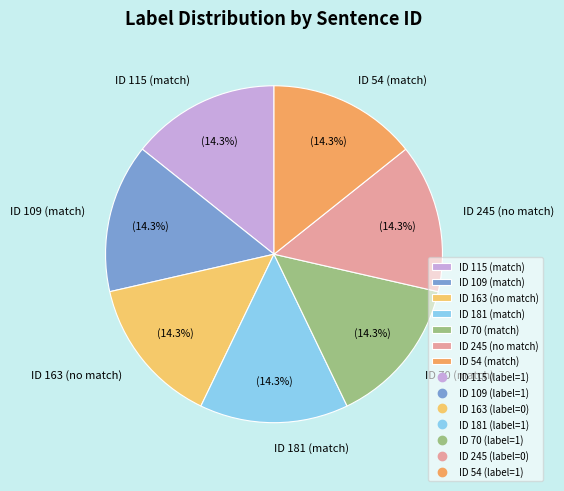

To the nearest percent, what is the average slice percentage?

14%